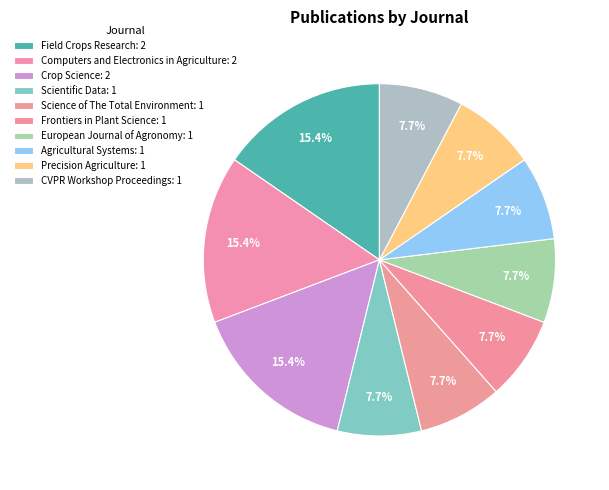

To the nearest percent, what is the combined percentage of Computers and Electronics in Agriculture and Precision Agriculture?

23%